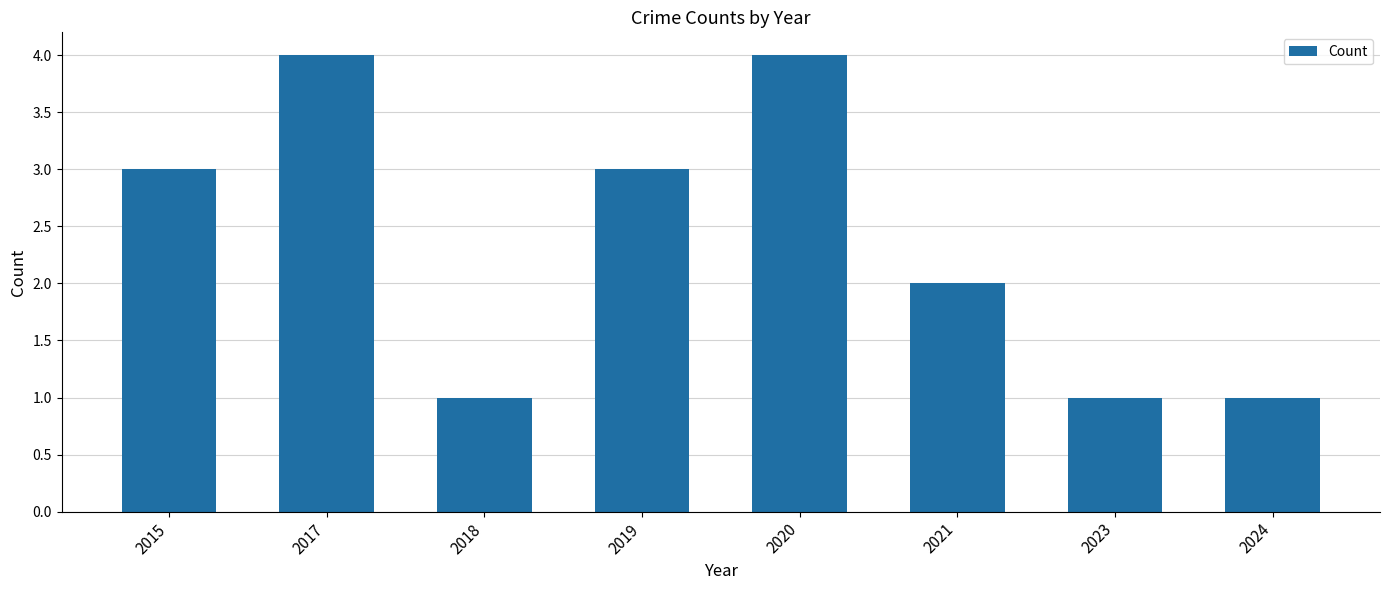

Read the value at 2024.

1